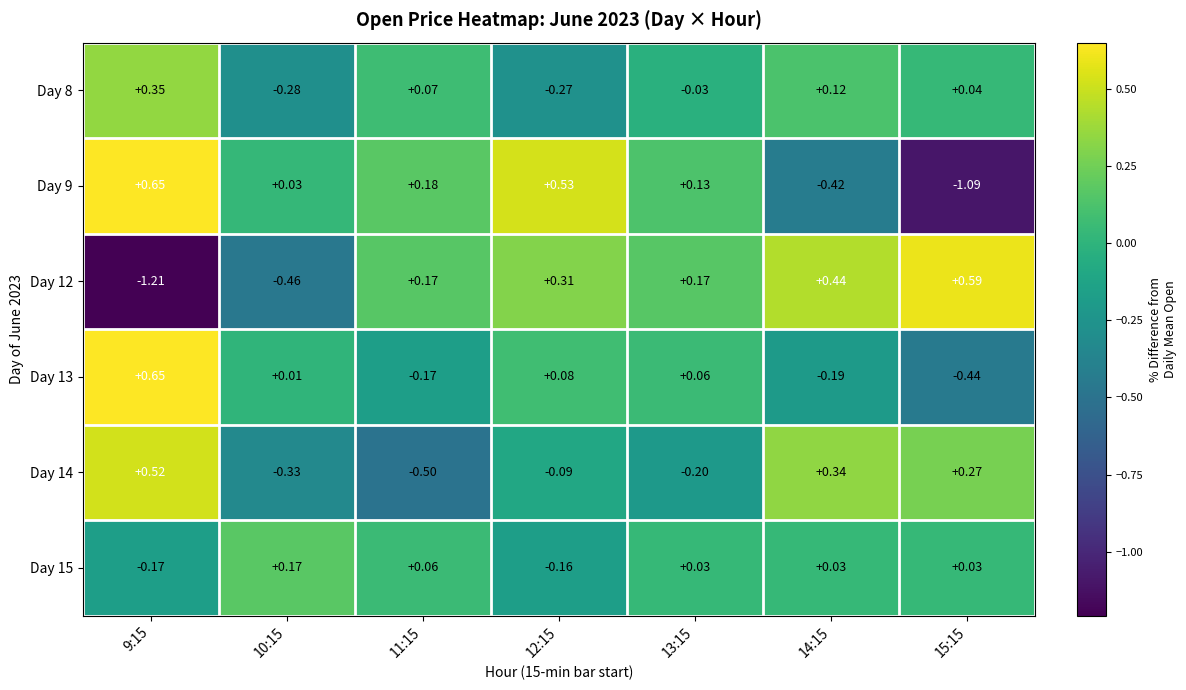

Is the value of Day 8 at 9:15 greater than the value of Day 12 at 13:15?

Yes